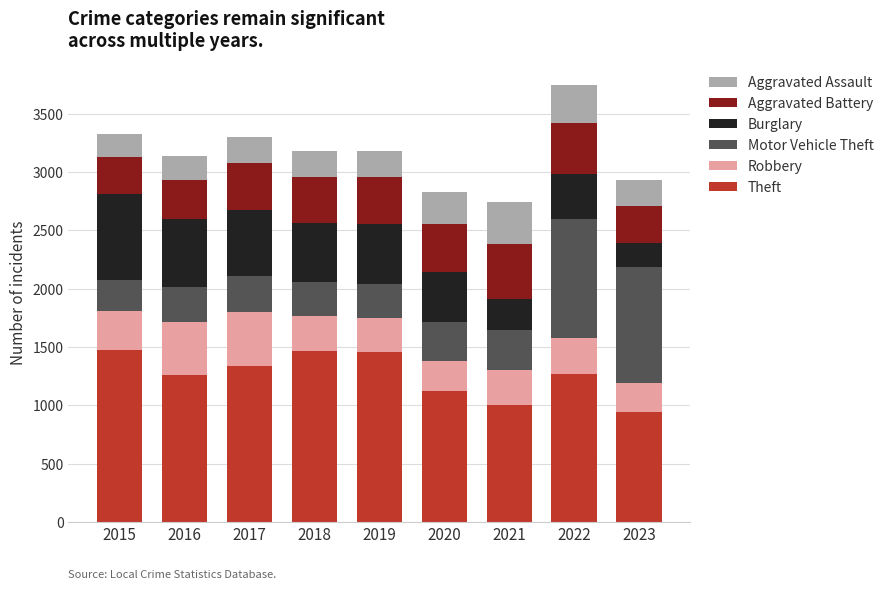

At which category is the sum across all series the highest?

2022